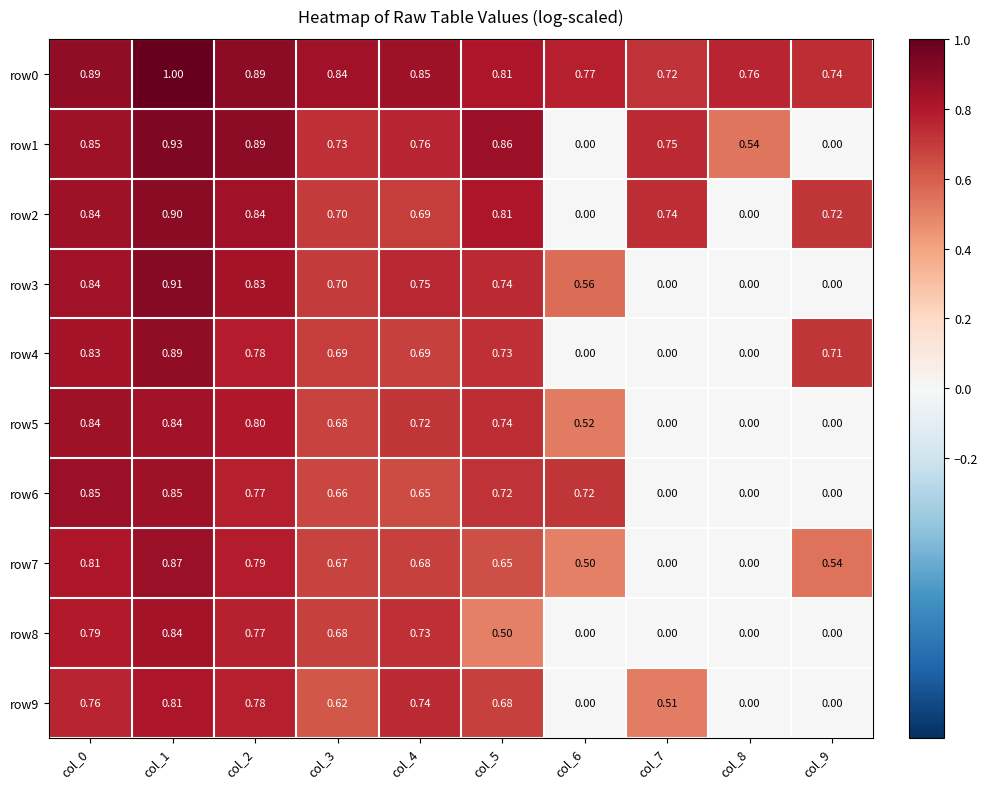

Which series has the widest spread of values?

row1